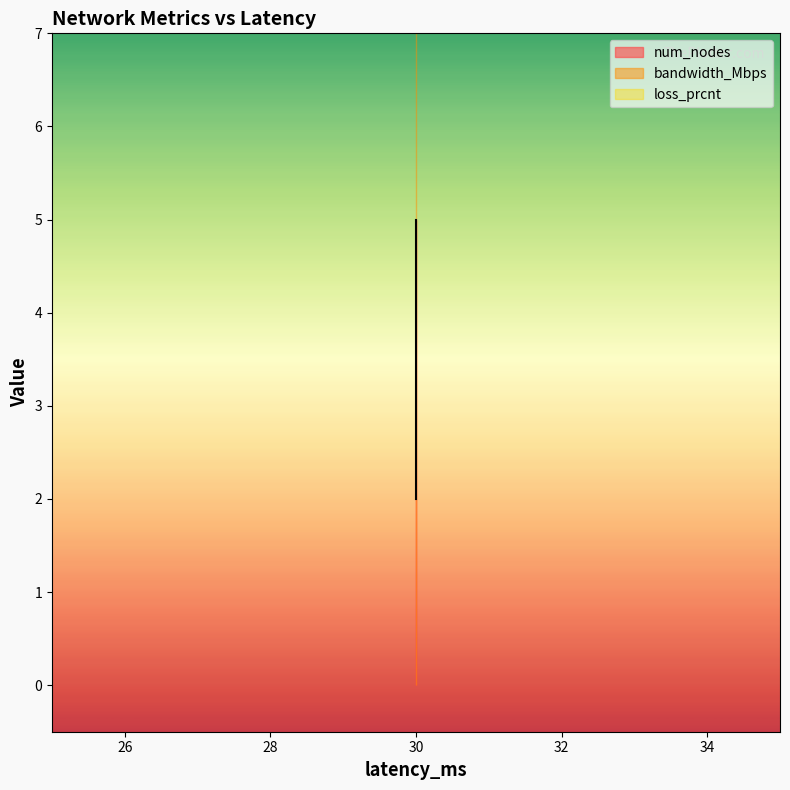

Count the num_nodes values in the range 3 to 5.

3